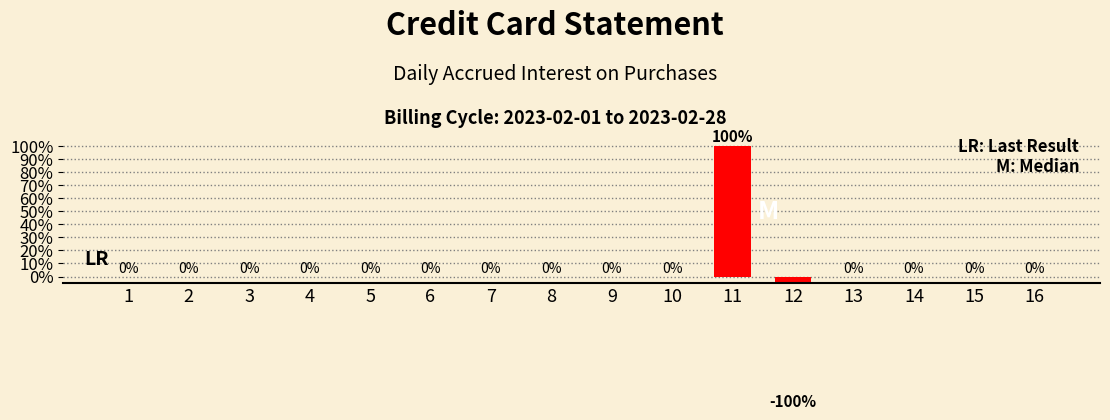

How many series are shown in this chart?

1